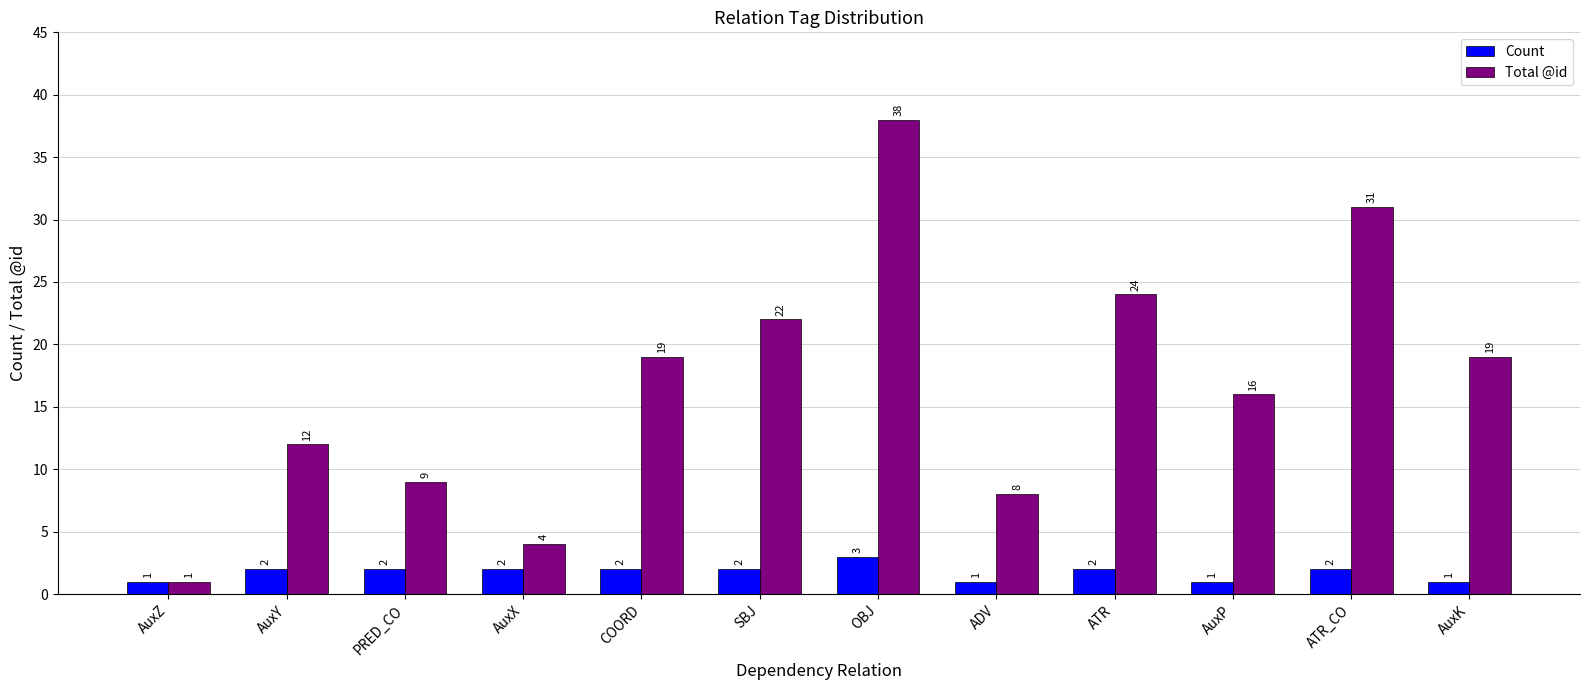

Reading left to right, what are all the values shown in this chart?

Count: AuxZ=1	AuxY=2	PRED_CO=2	AuxX=2	COORD=2	SBJ=2	OBJ=3	ADV=1	ATR=2	AuxP=1	ATR_CO=2	AuxK=1
Total @id: AuxZ=1	AuxY=12	PRED_CO=9	AuxX=4	COORD=19	SBJ=22	OBJ=38	ADV=8	ATR=24	AuxP=16	ATR_CO=31	AuxK=19